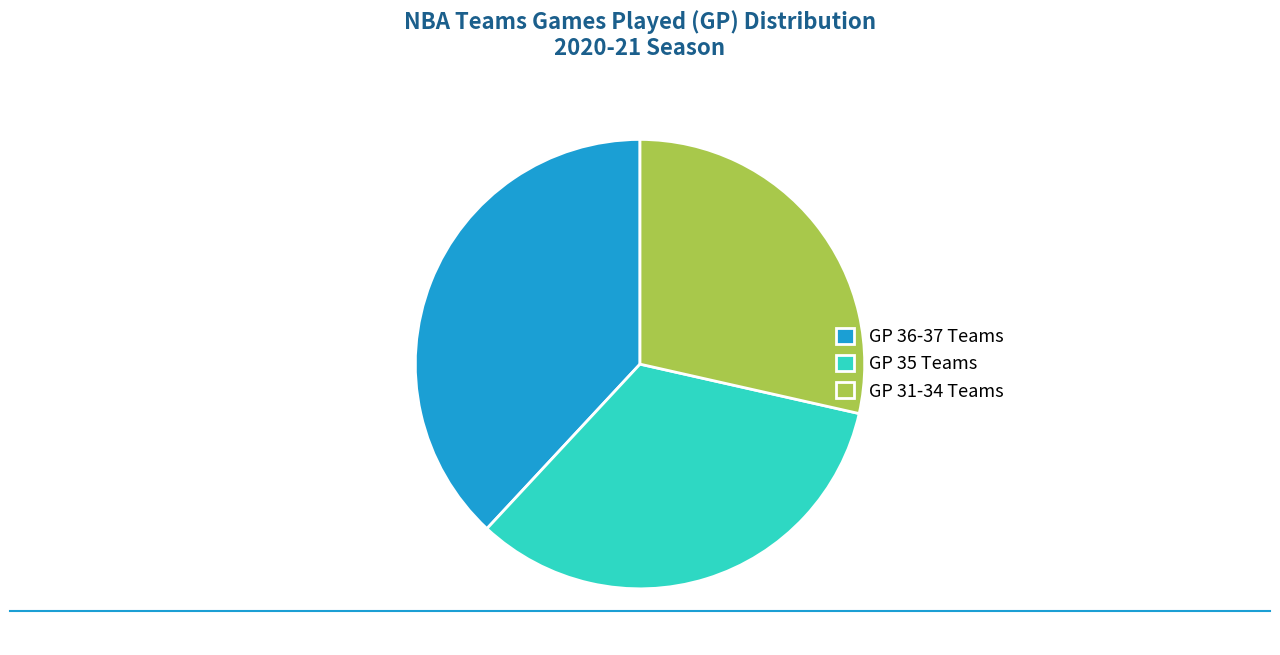

True or false: GP 31-34 Teams accounts for 29% of the total.

True